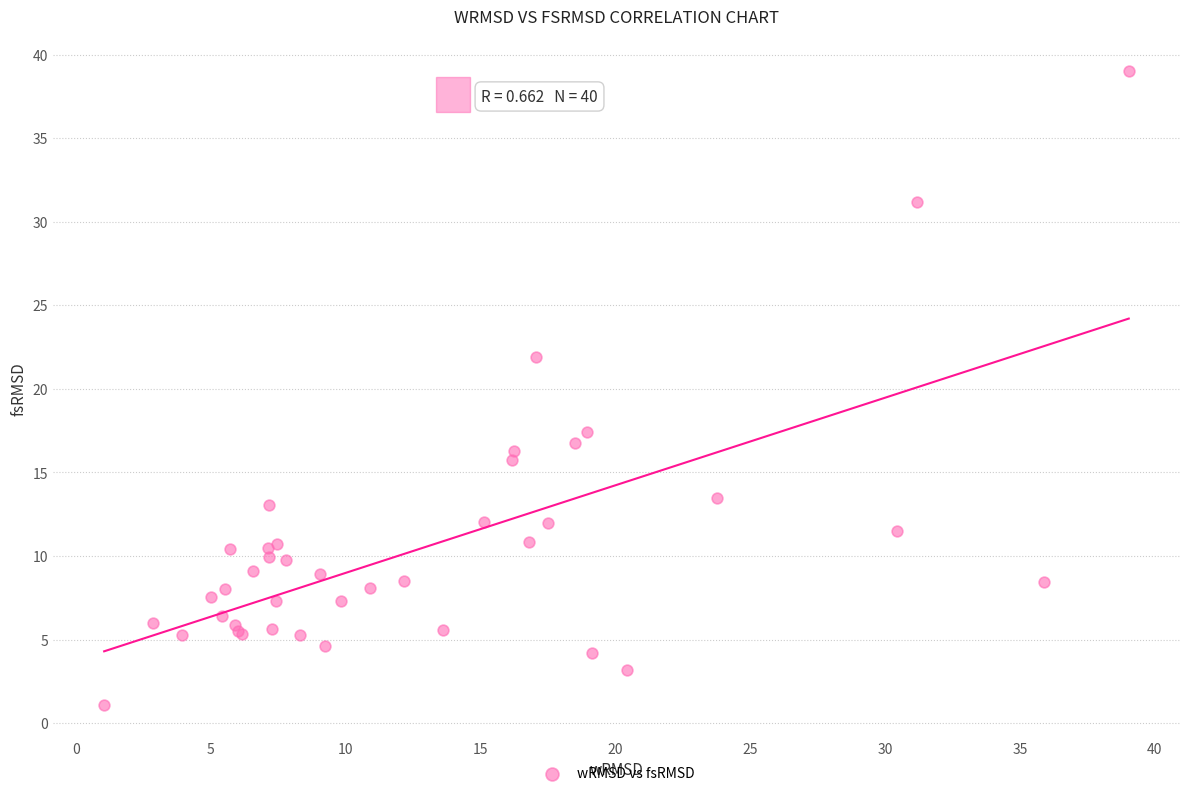

What Y value in the scatter plot is closest to 20?

21.9